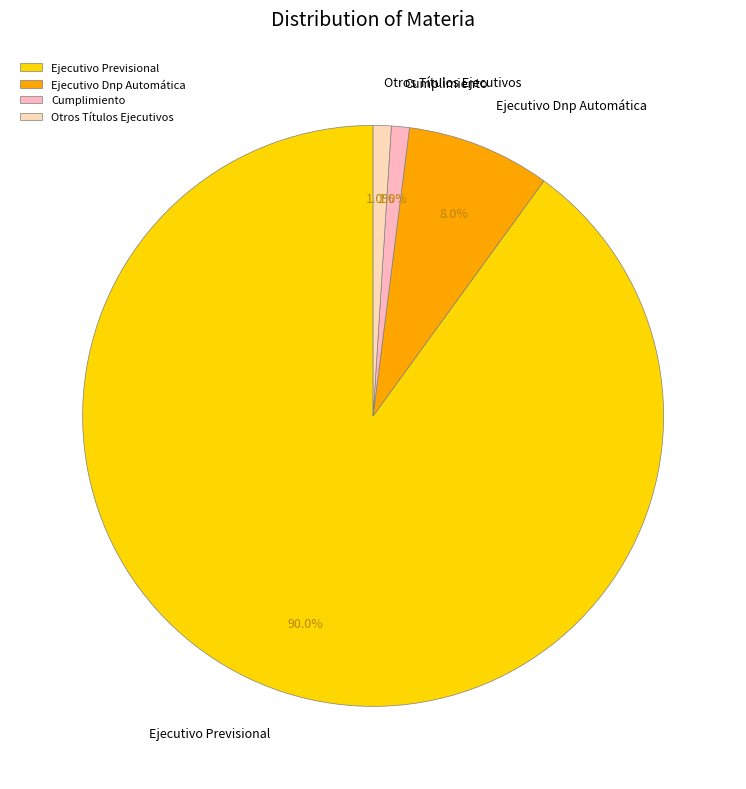

To the nearest percent, what percentage of the pie is Ejecutivo Previsional?

90%